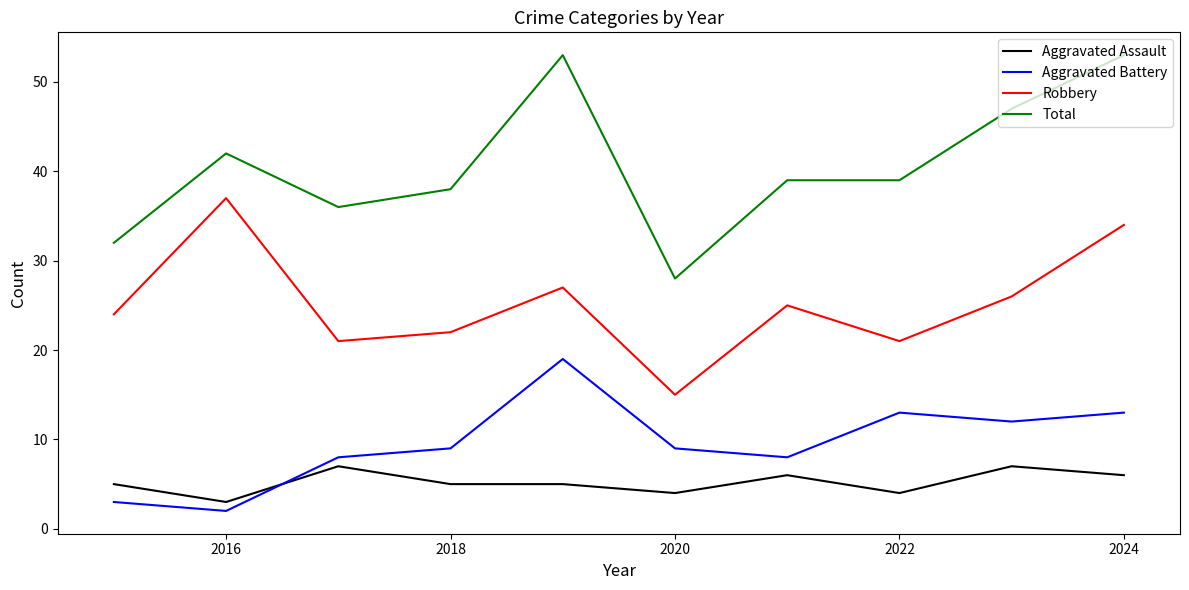

Rank the series by their maximum value, from highest to lowest.

Total, Robbery, Aggravated Battery, Aggravated Assault